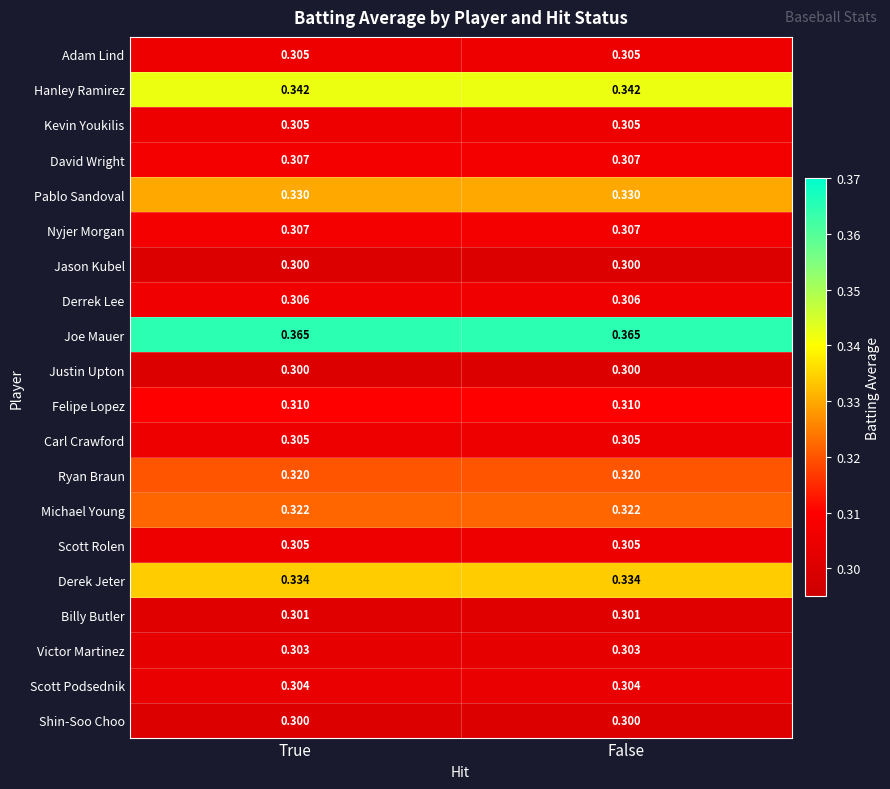

Is the value of Pablo Sandoval at False greater than the value of Scott Podsednik at False?

Yes